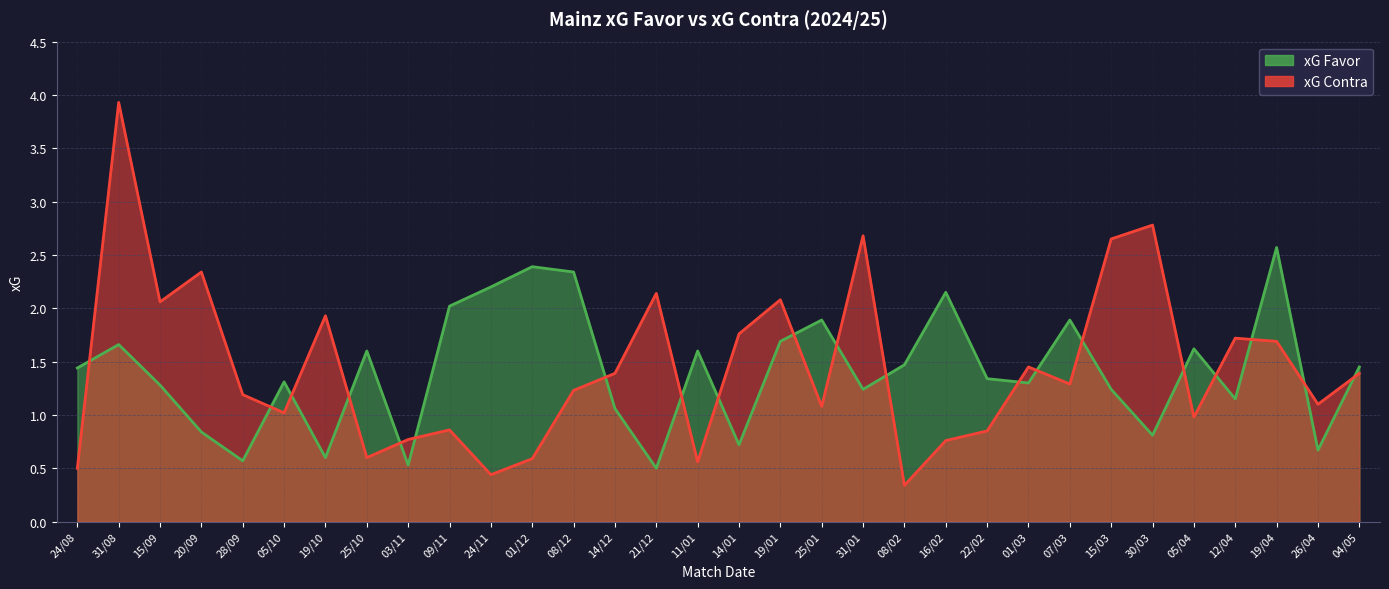

Is the value of xG Favor at 03/11 greater than the value of xG Contra at 01/03?

No